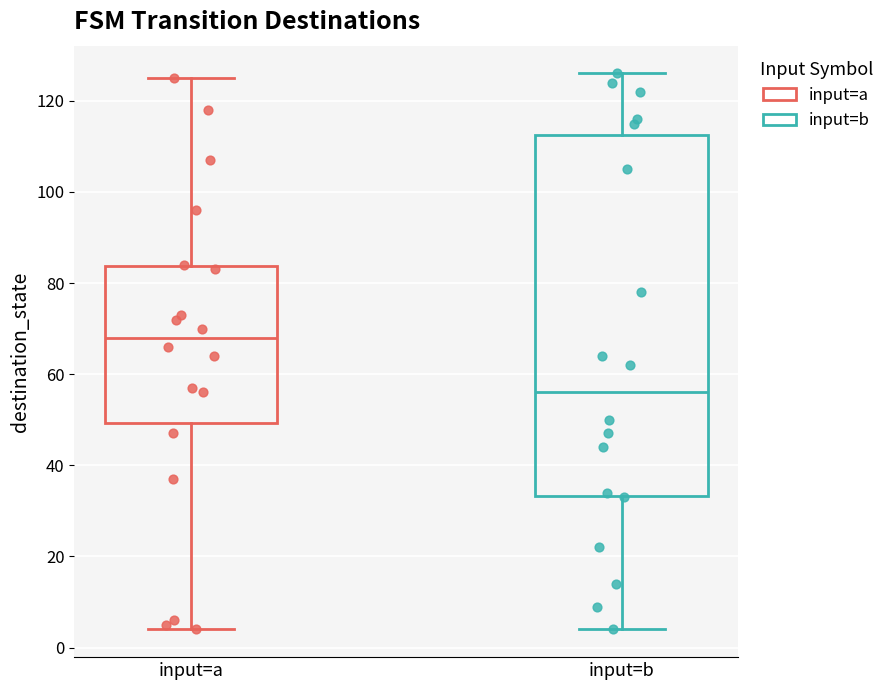

Reading left to right, read every box against the y-axis: the position of its median line, the range the box covers, and the ends of its whiskers. The values are not printed on the chart, so give them approximately, as read against the axis.

input=a: median 68, box 50 to 84, whiskers 4 to 126
input=b: median 56, box 34 to 112, whiskers 4 to 126